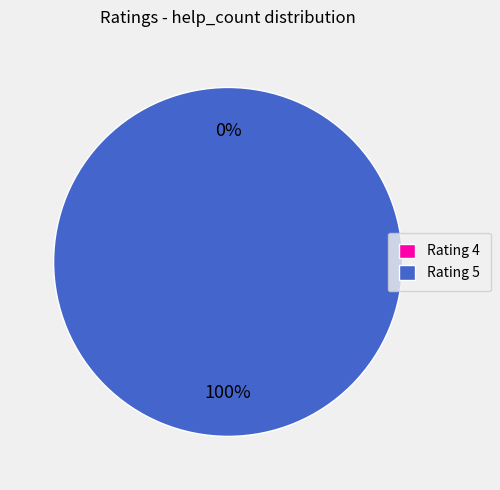

Count the number of slices in the pie.

3